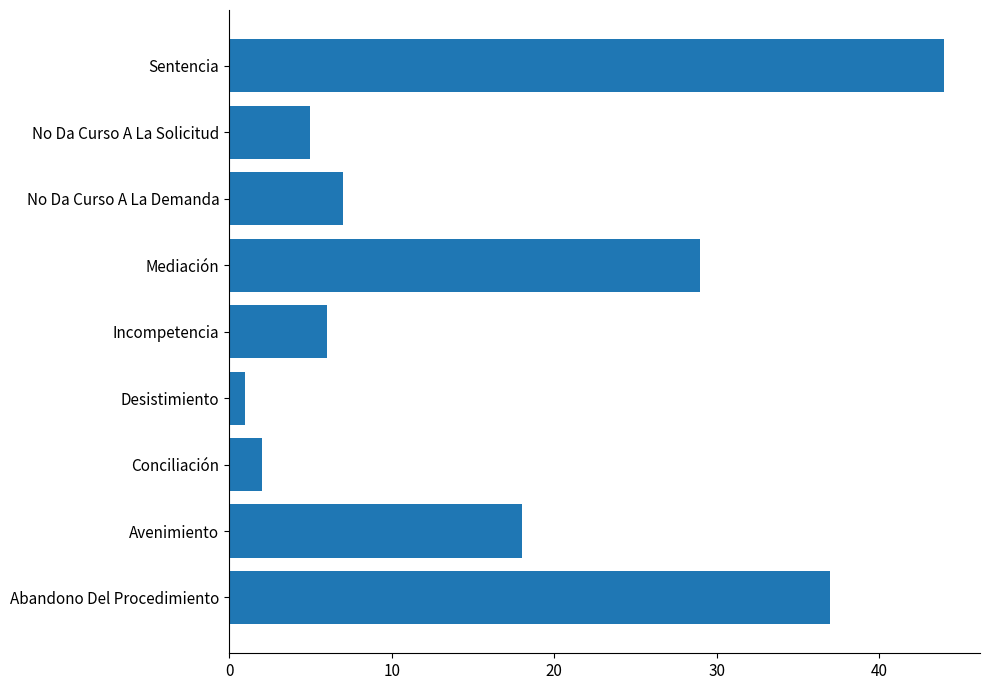

What is the greatest value displayed?

44